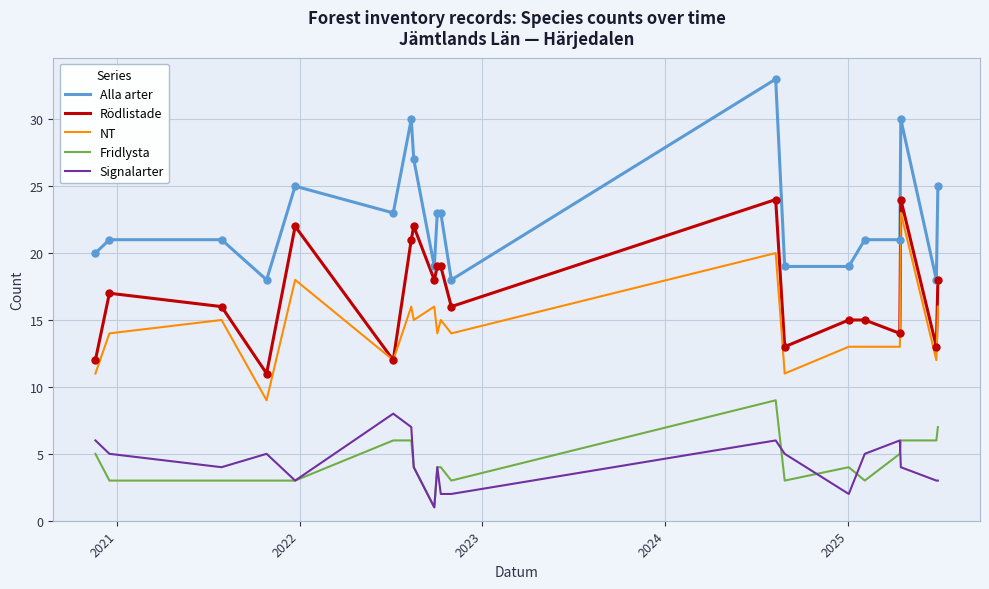

True or false: Alla arter and Signalarter cross at least once.

False